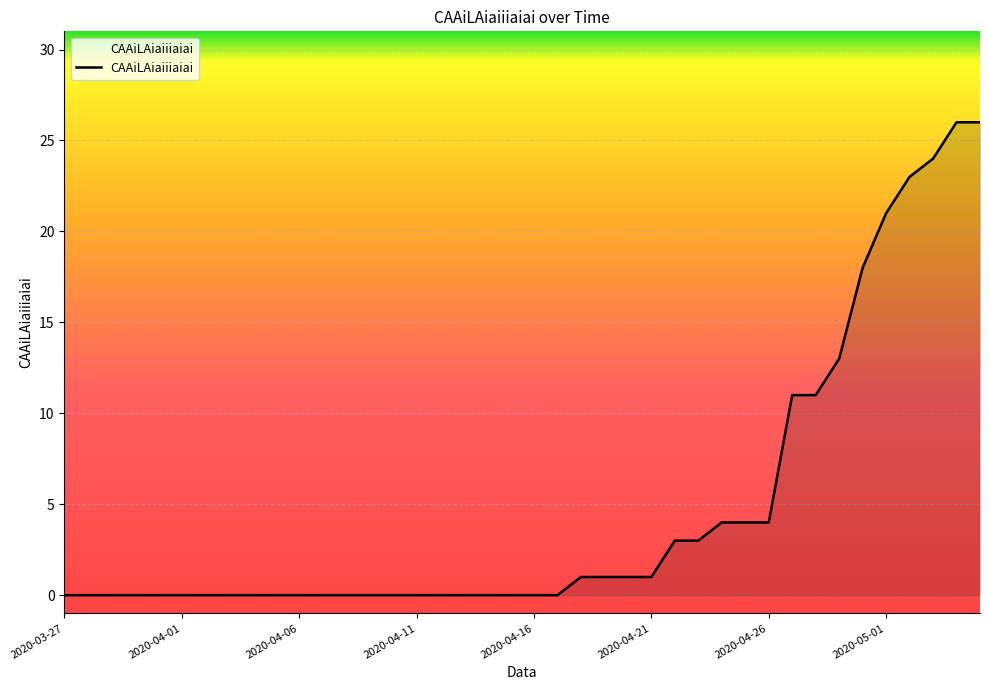

What is the maximum value shown in the chart?

26